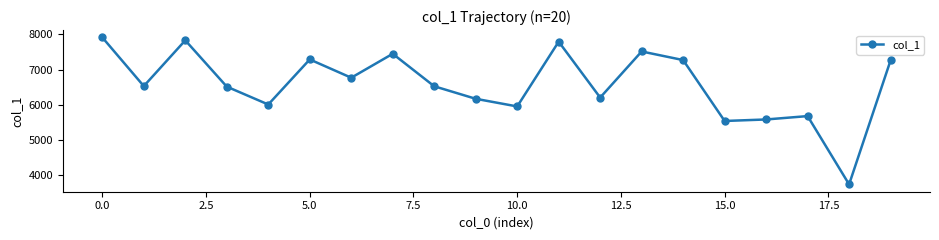

What is the maximum value shown in the chart?

7914